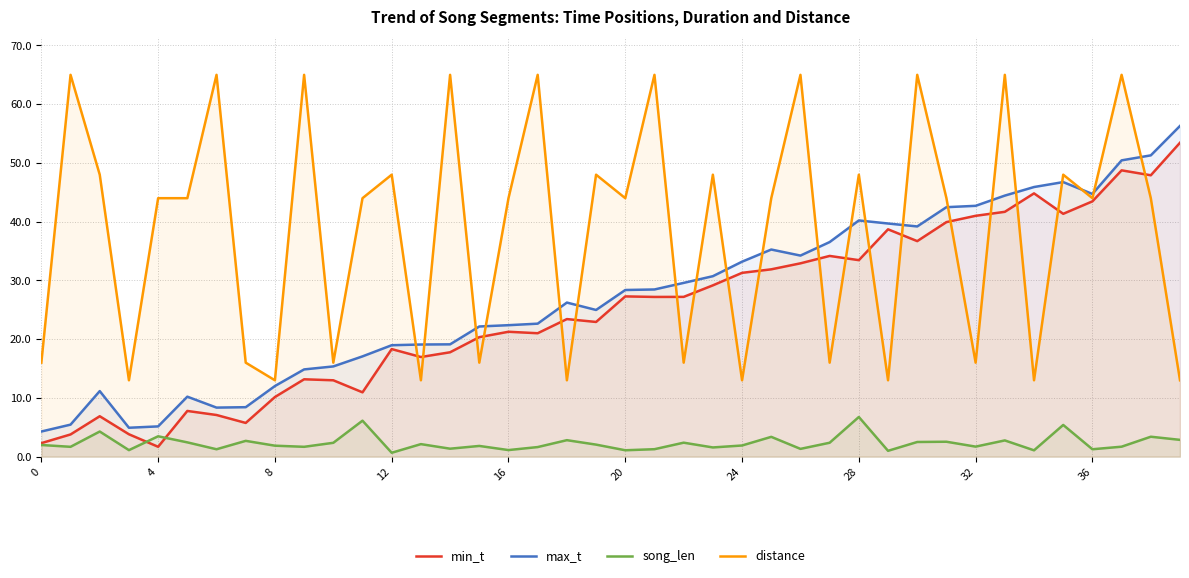

What is the approximate value of song_len at 31?

2.5